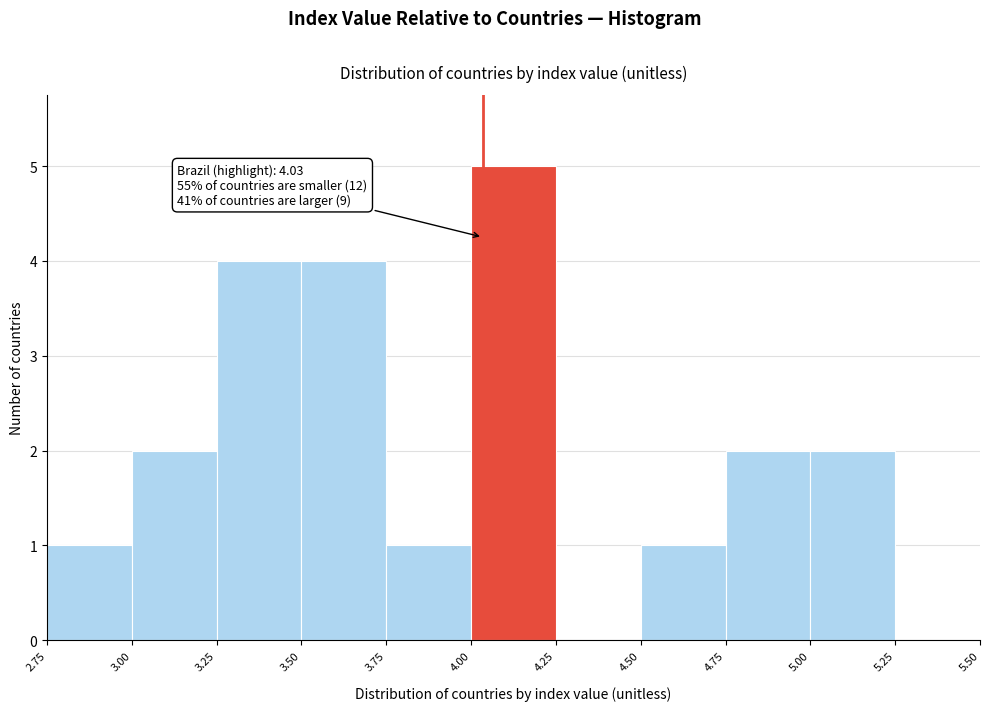

Over which range of the x-axis is the bar tallest?

4.00 to 4.25